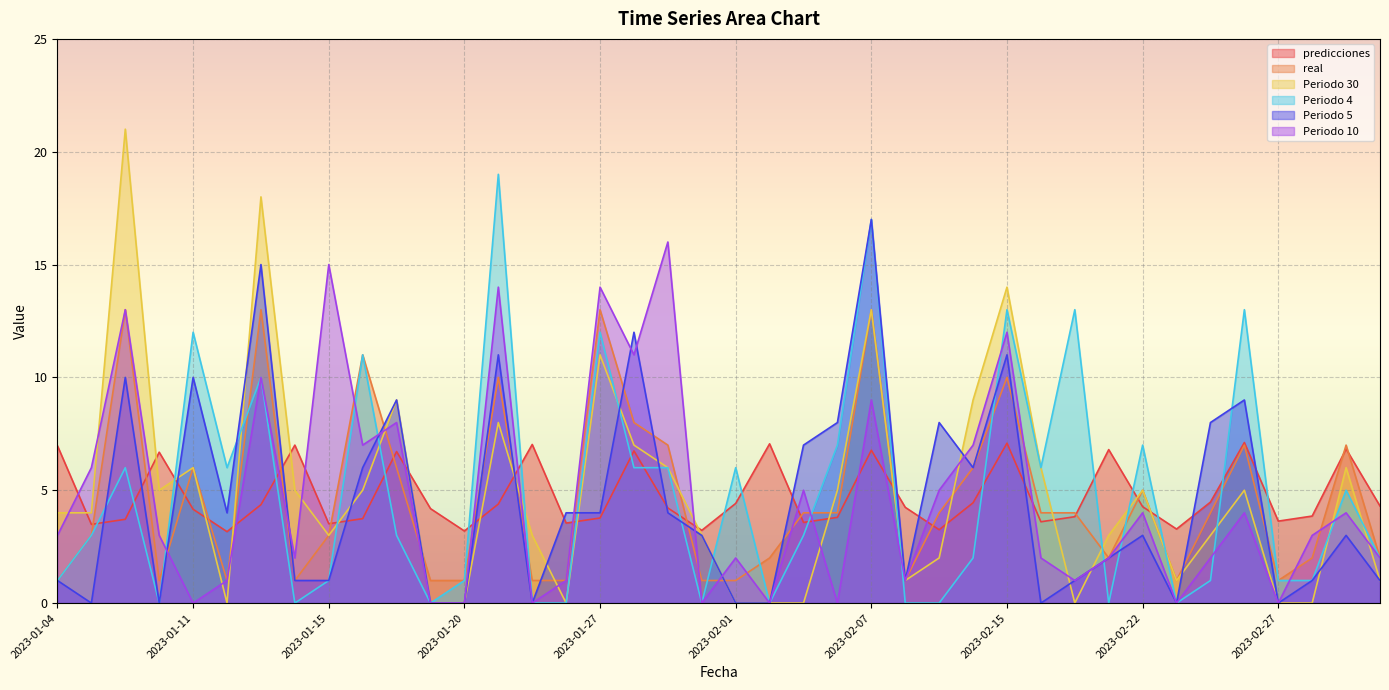

True or false: Periodo 5 has more than 2 interior local peaks.

True